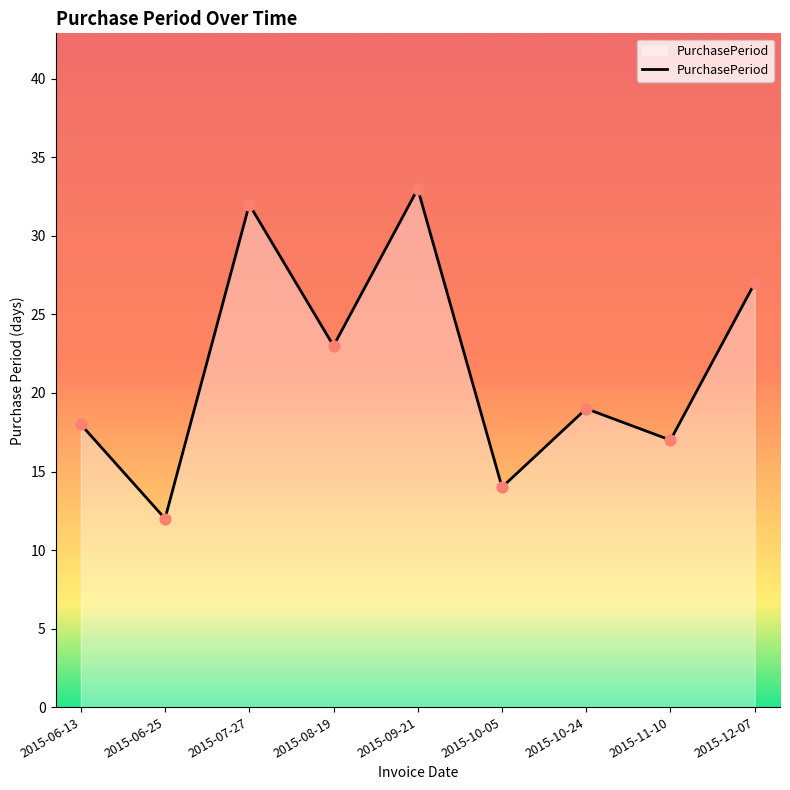

What is the ratio of the value at 2015-12-07 to the value at 2015-09-21?

0.8